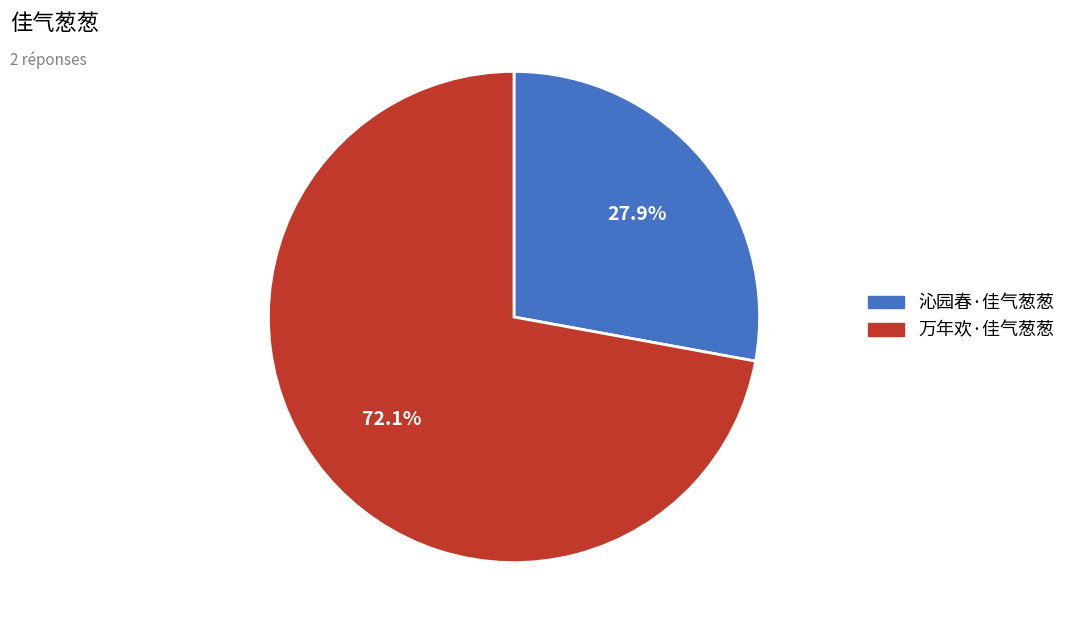

Which category accounts for the majority?

万年欢·佳气葱葱